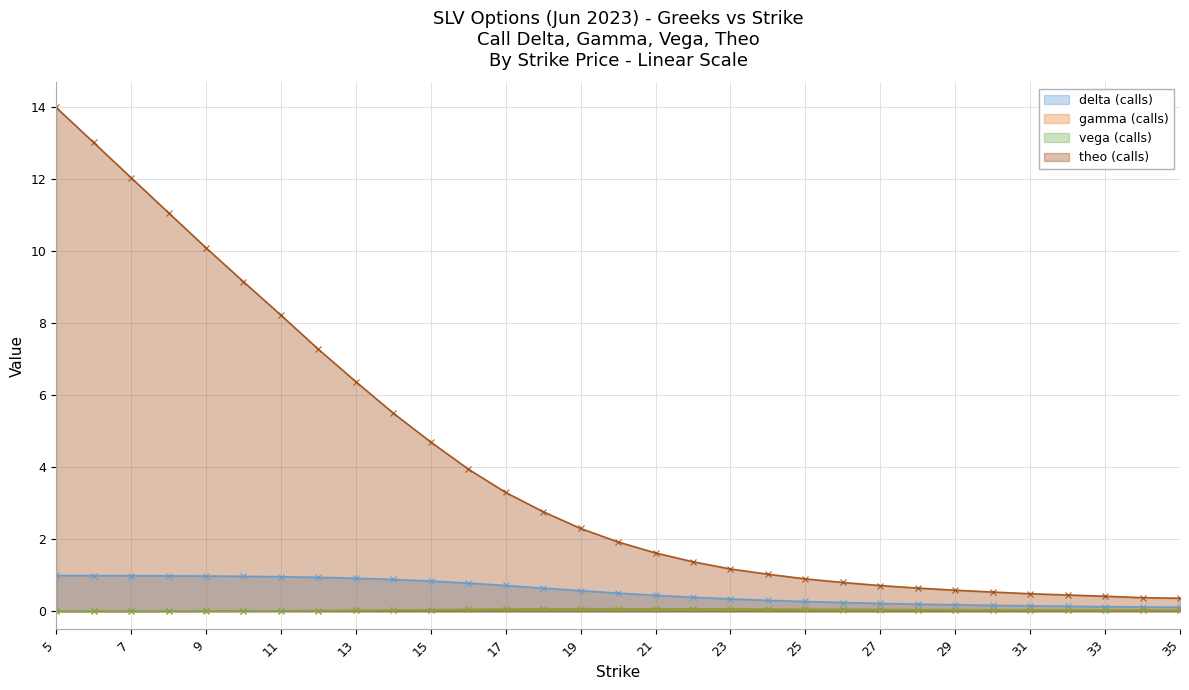

At which category is the sum across all series the highest?

5